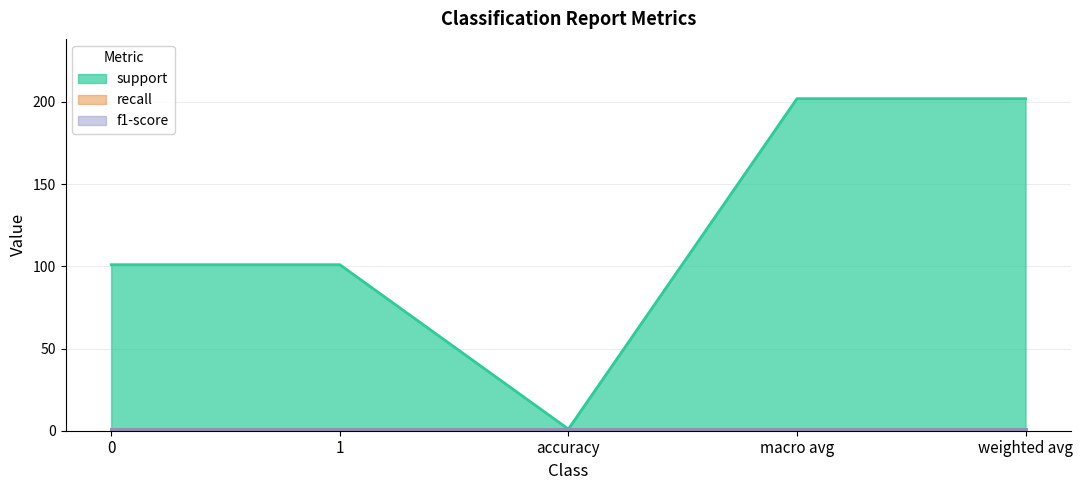

What is the difference between the support values at 0 and accuracy?

100